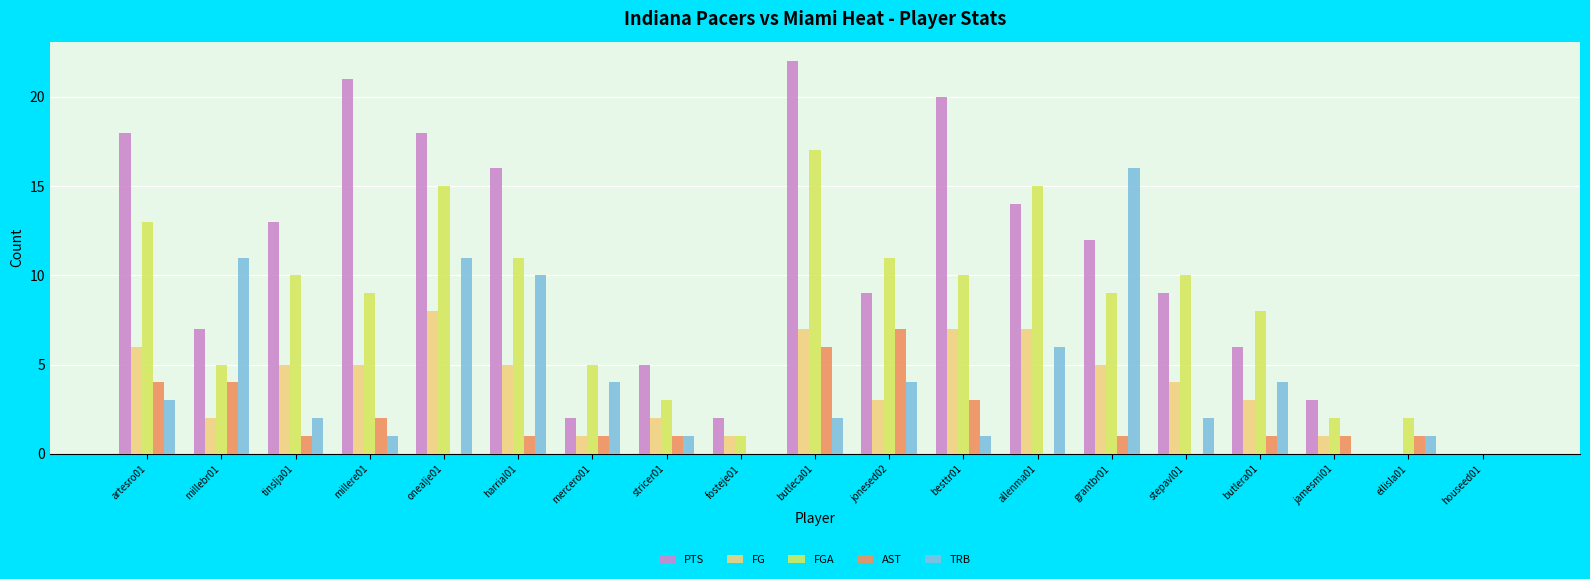

Which series has the largest total across all categories?

PTS